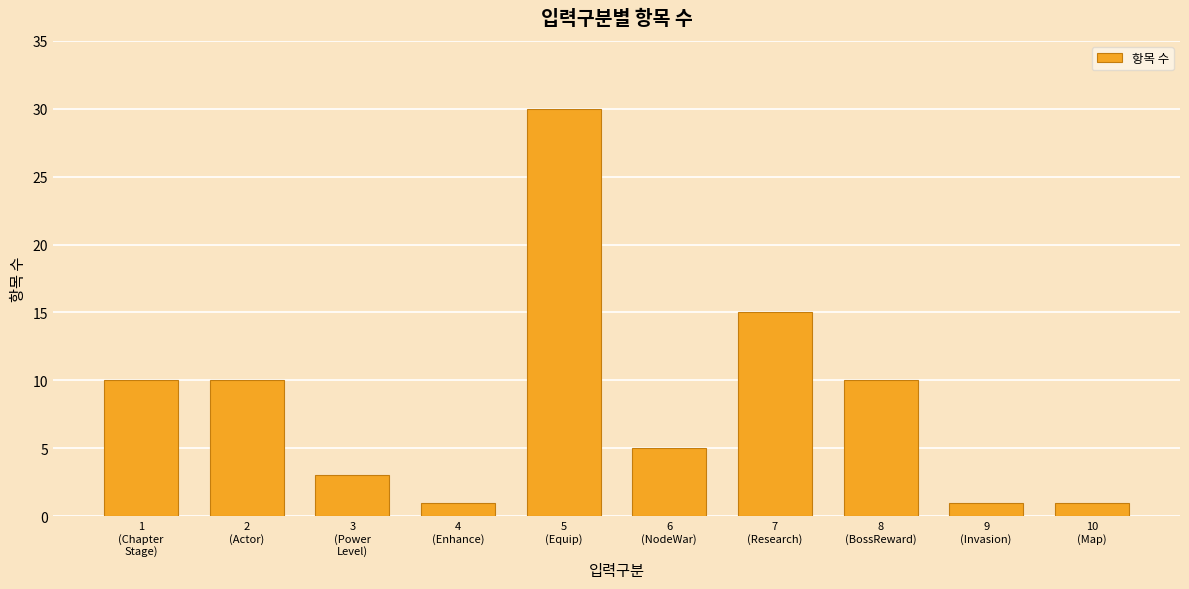

The value at 5
(Equip) is 30. True or false?

True